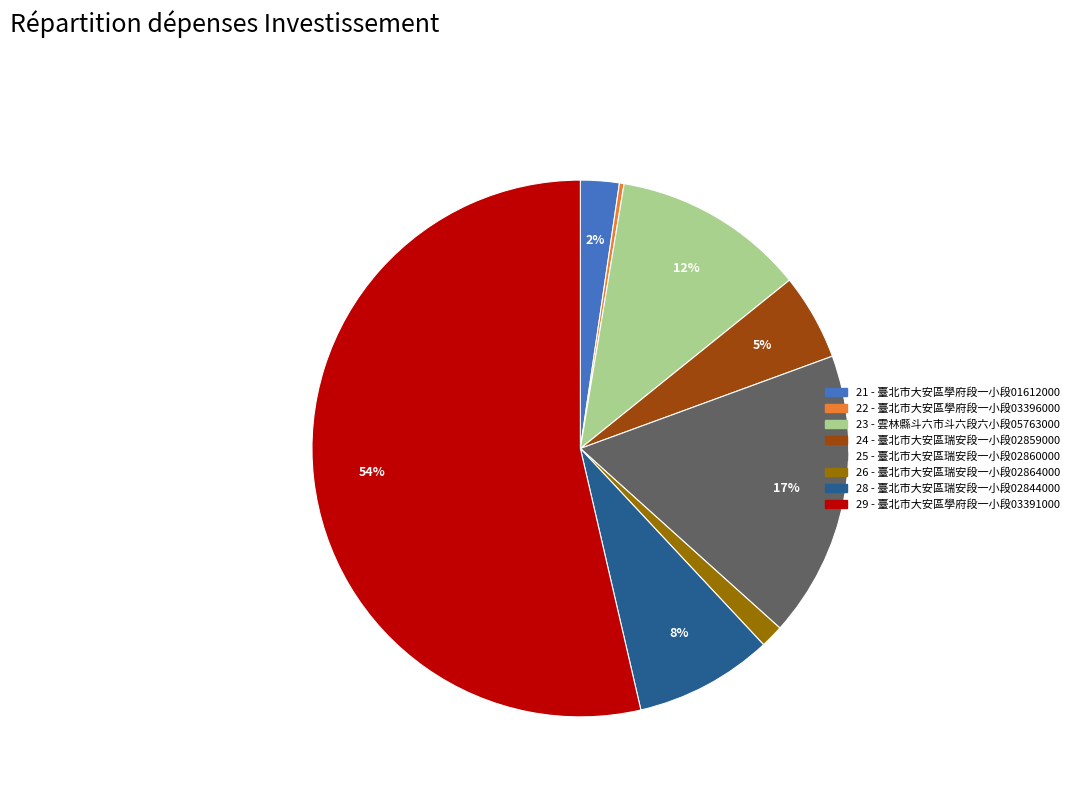

To the nearest percent, what percentage of the pie is 21?

2%